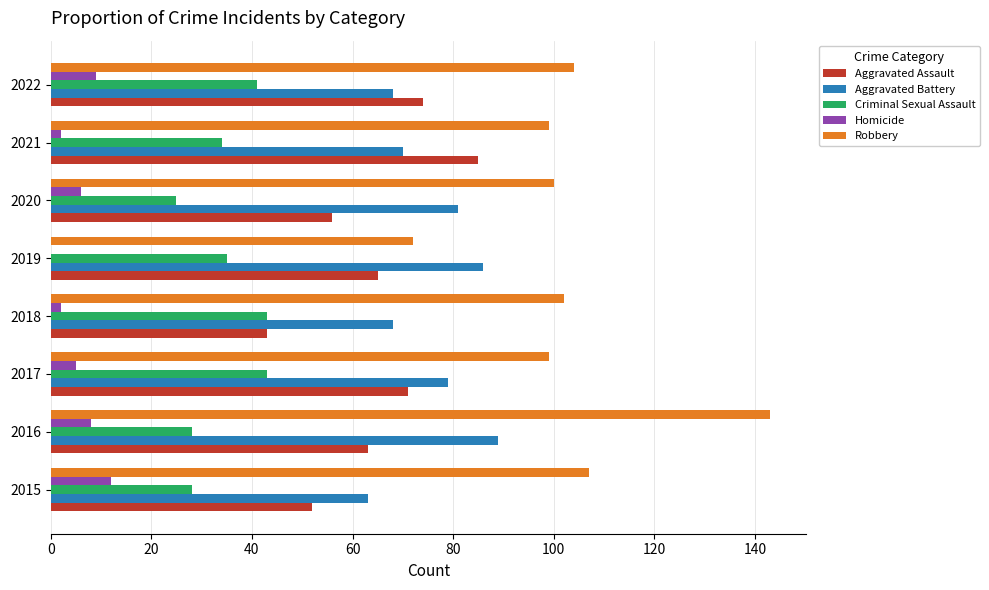

What is the sum of all Aggravated Assault values?

509